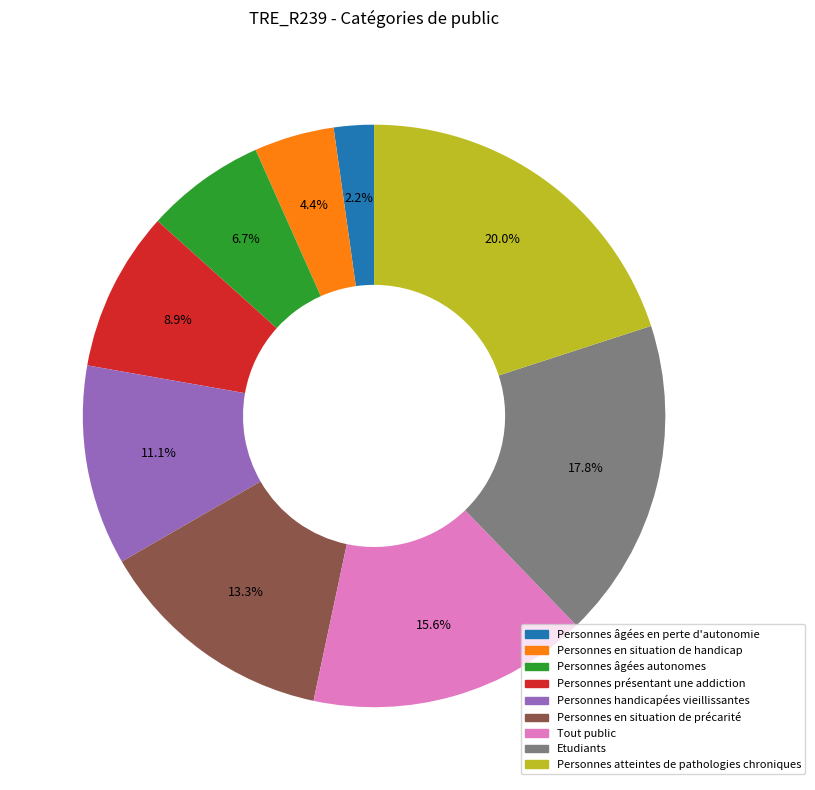

Is it true that Personnes âgées autonomes is 1% of the pie?

False